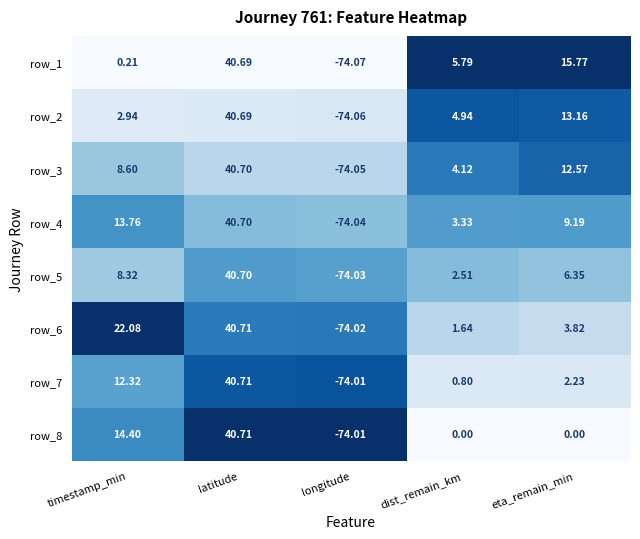

Where is row_3 nearest to the value -16?

dist_remain_km